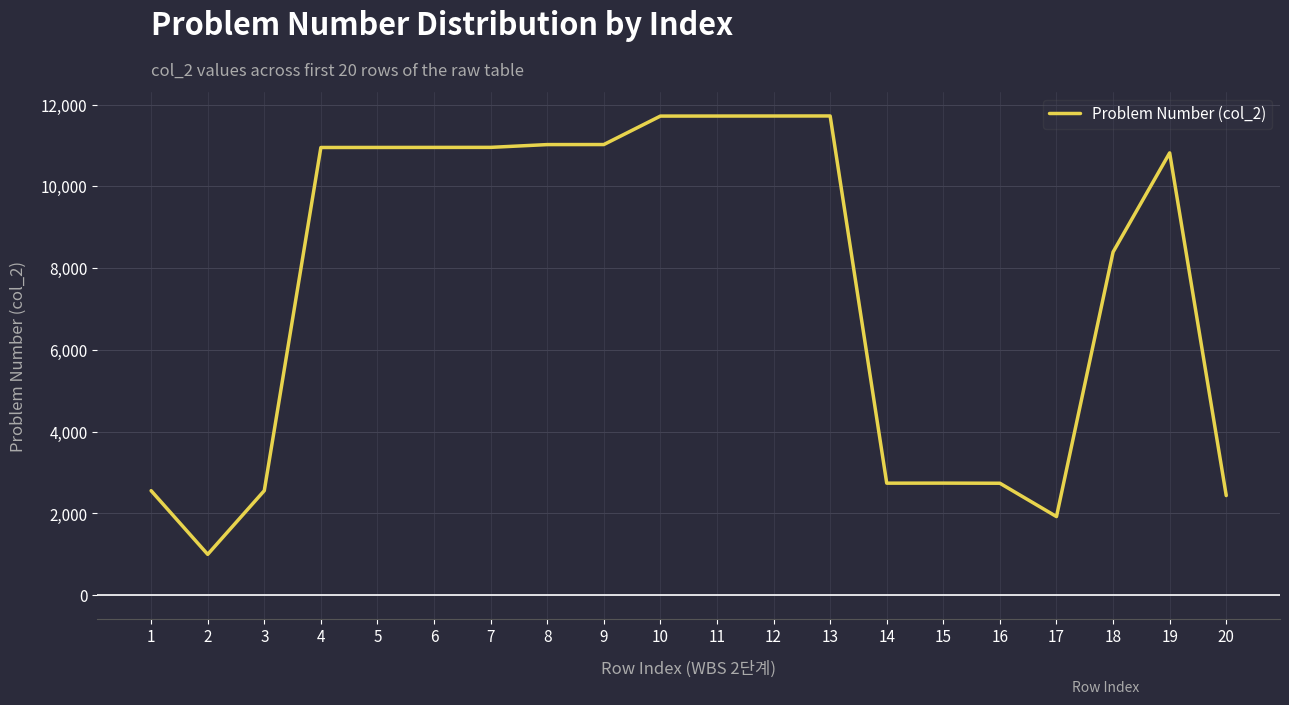

What is the ratio of the value at 6 to the value at 3?

4.3